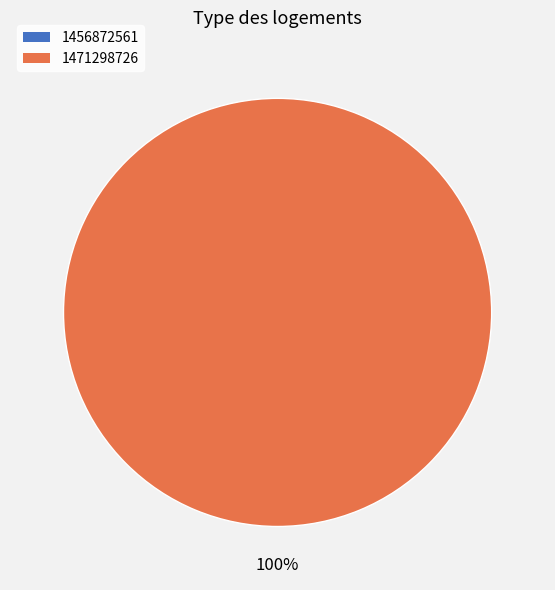

To the nearest percent, what percentage of the pie is 1471298726?

100%